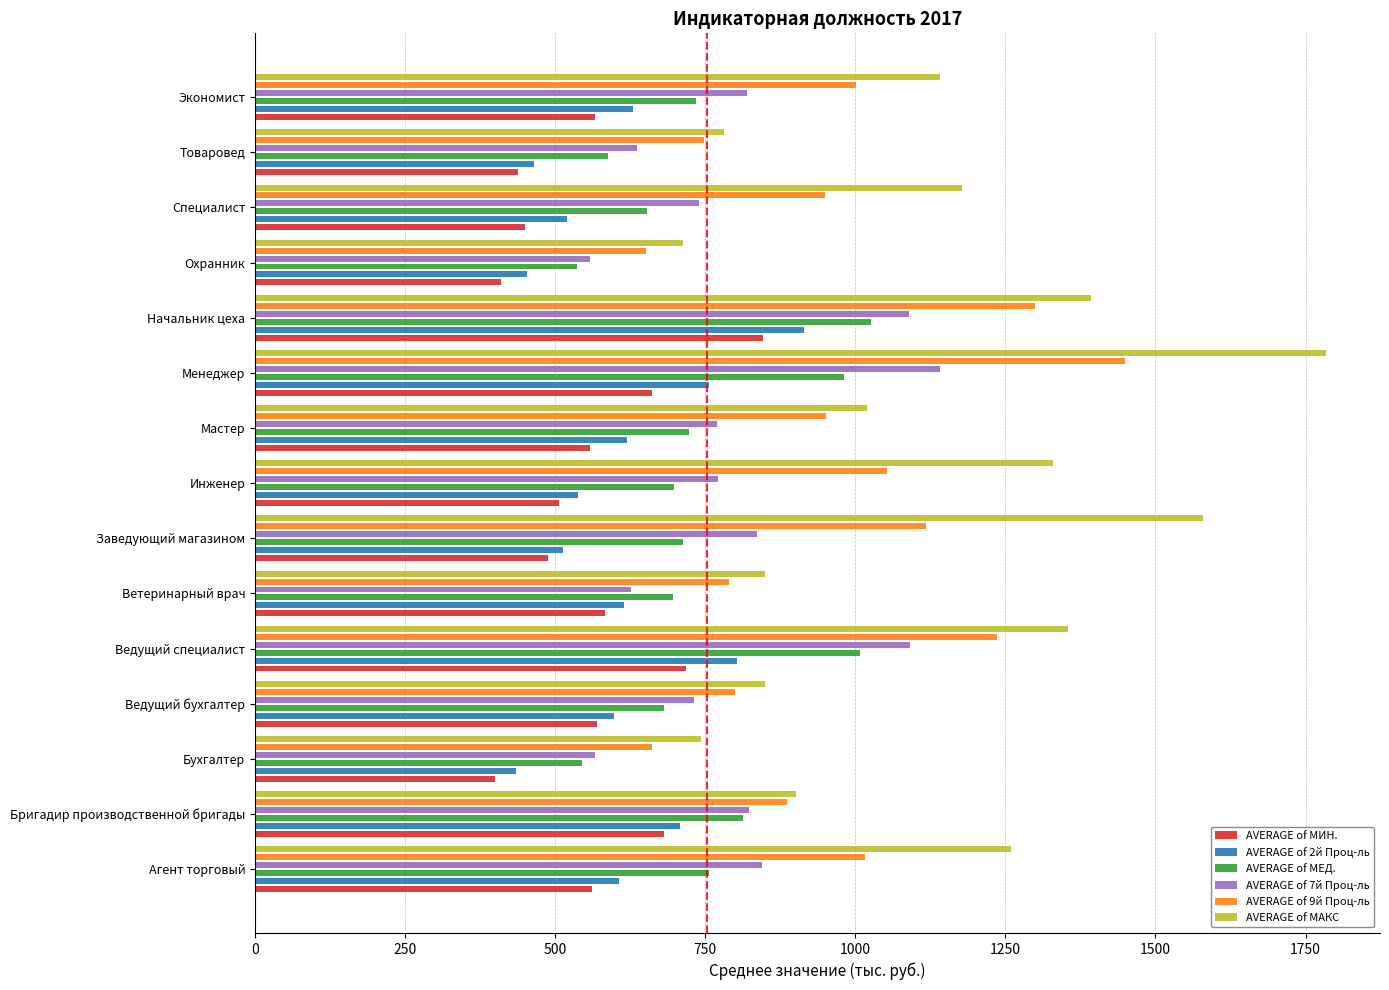

What is the label of the 6th bar from the right?

Менеджер